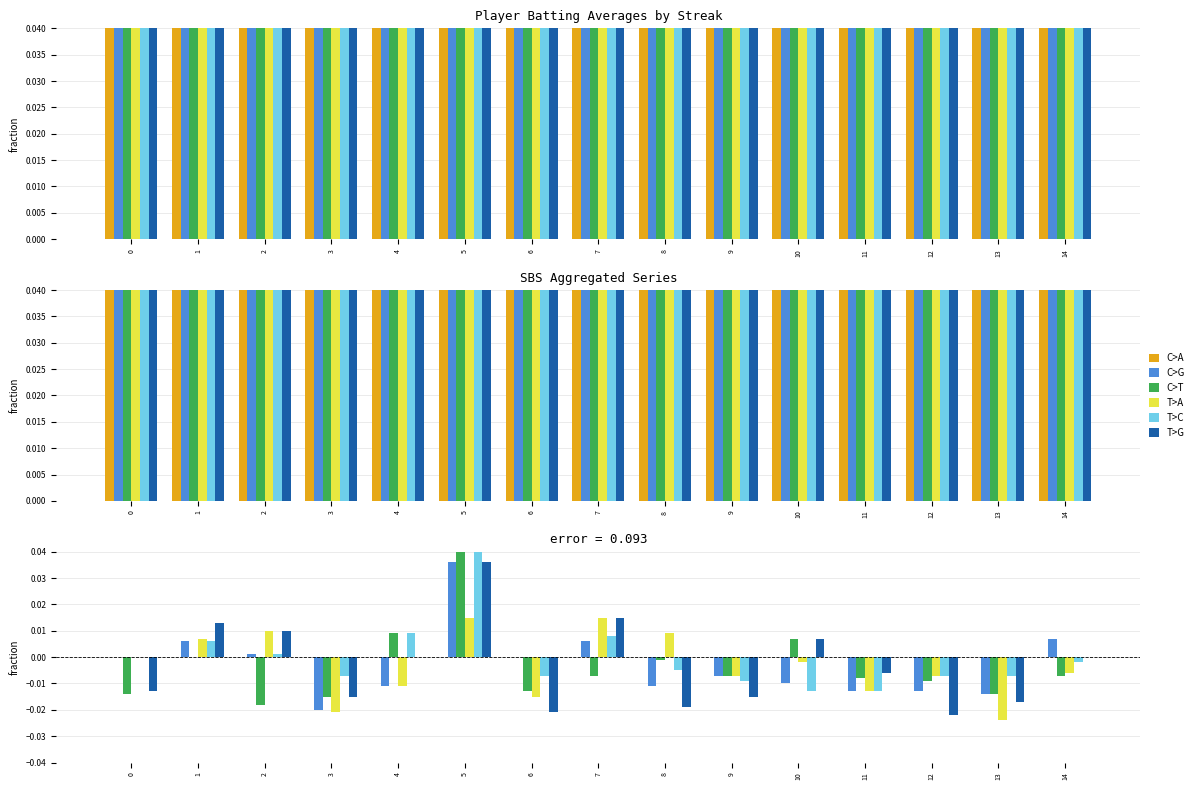

At how many categories does at least one series exceed 0?

8